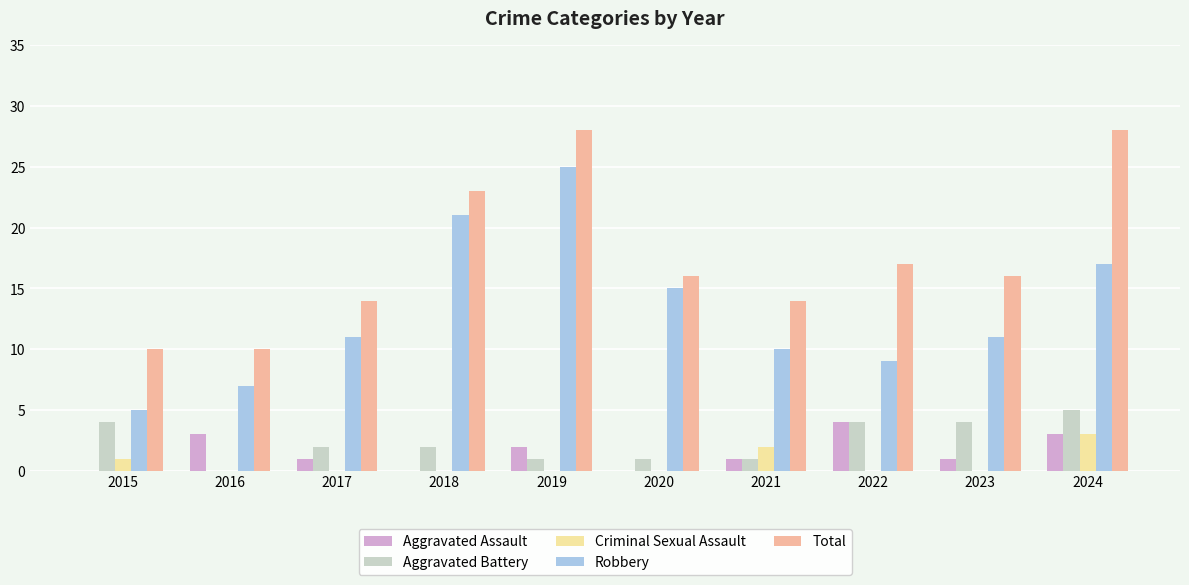

Does the chart contain stacked bars?

No